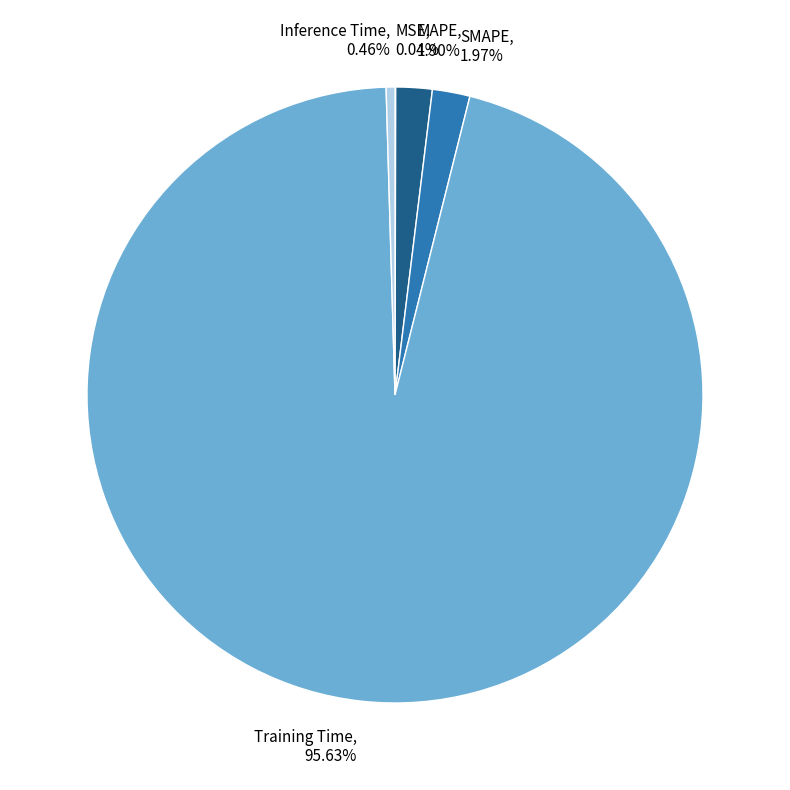

Is there a majority slice in this chart?

Yes